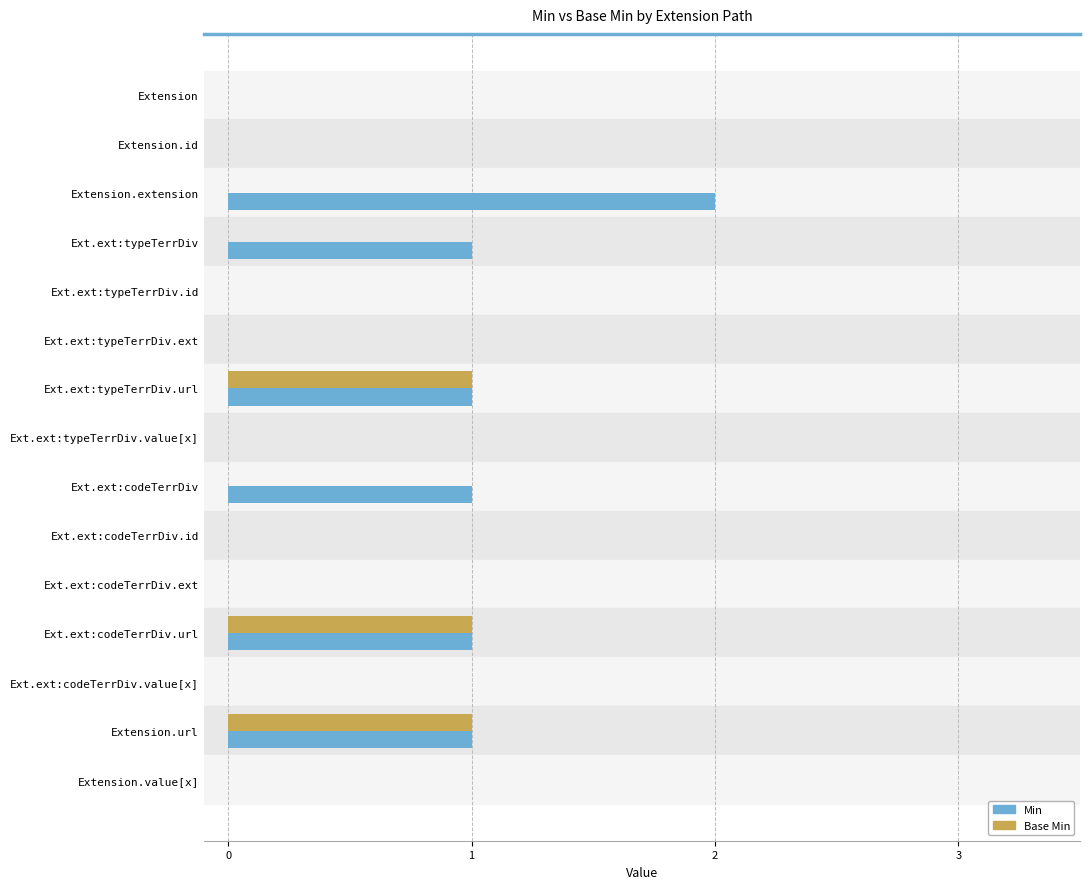

True or false: Min has a value of 1 at Extension.url.

True